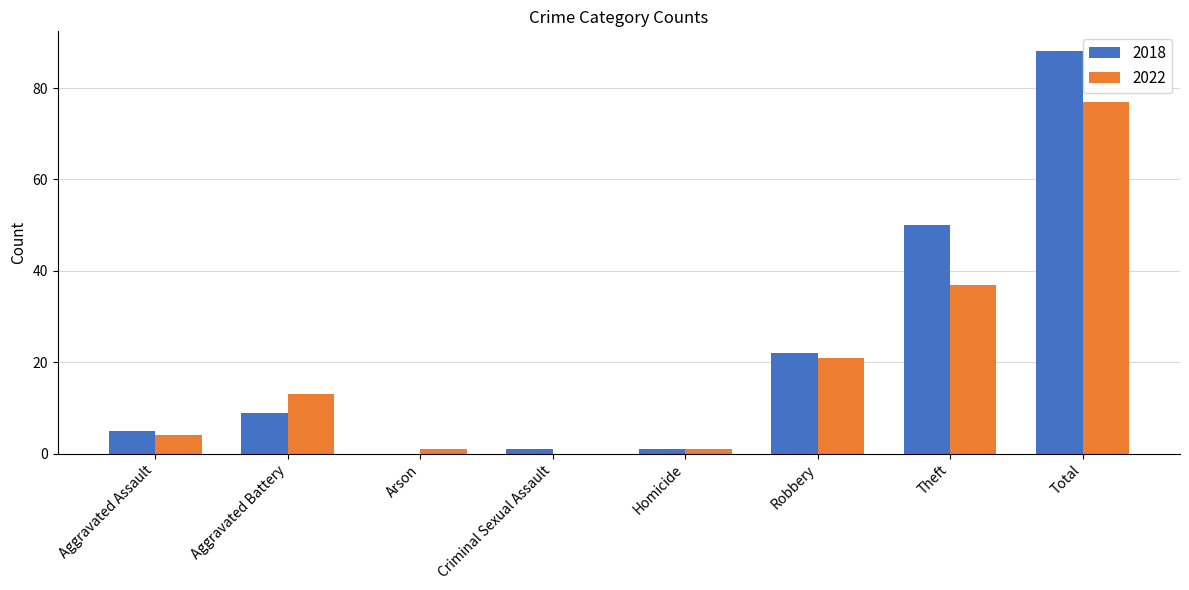

What is the highest value of the 2018 series?

88